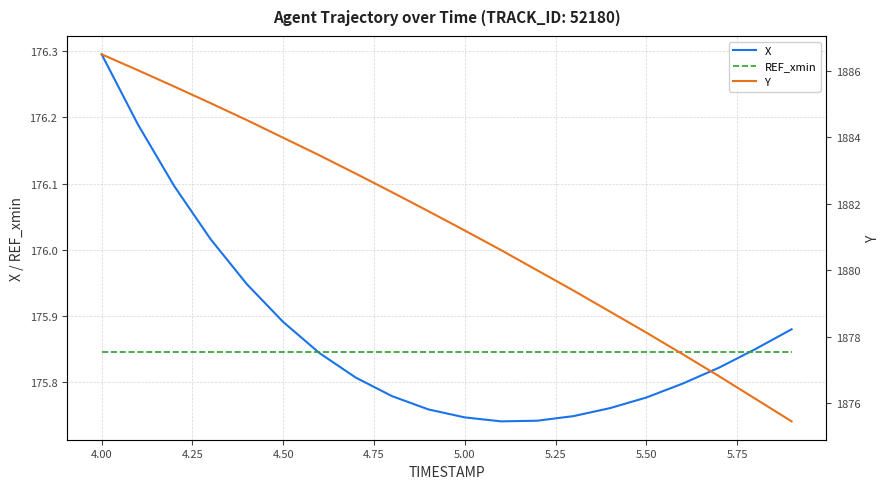

How many lines are shown in the chart?

3